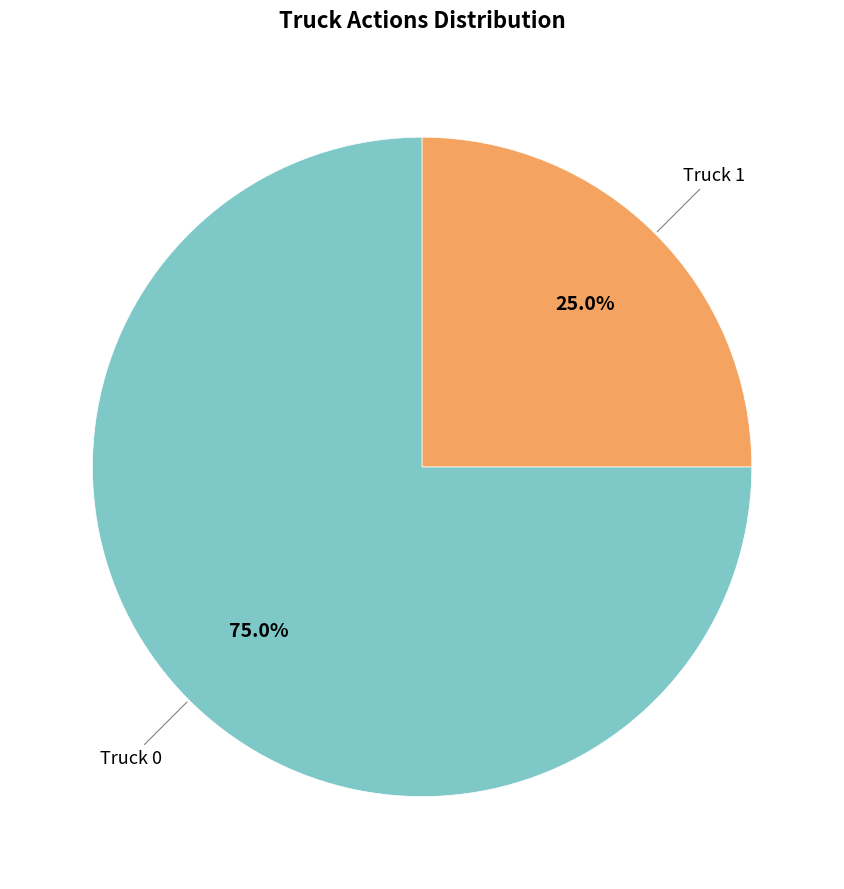

Does any single category account for the majority?

Yes